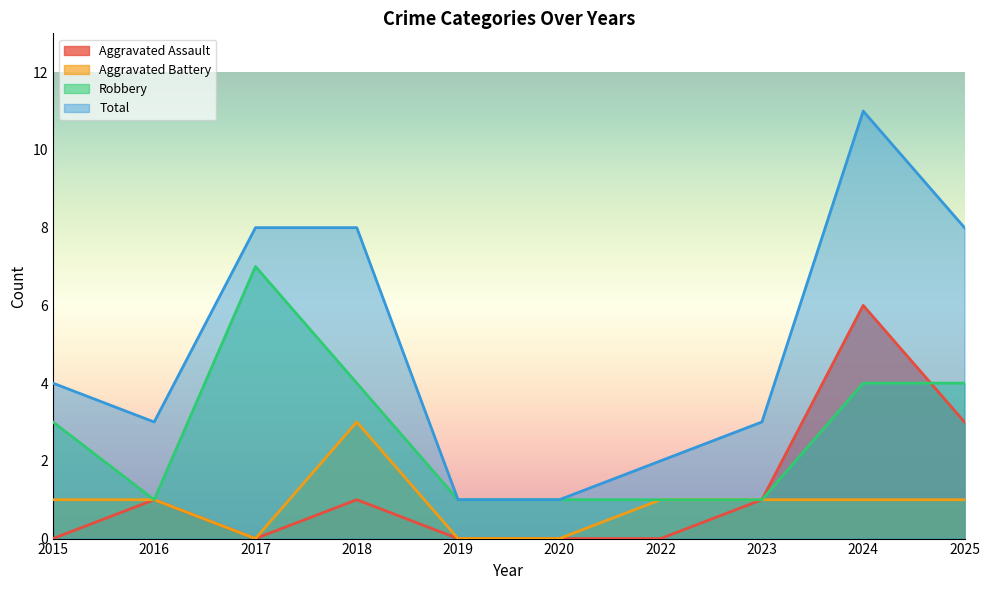

How many lines are shown in the chart?

4